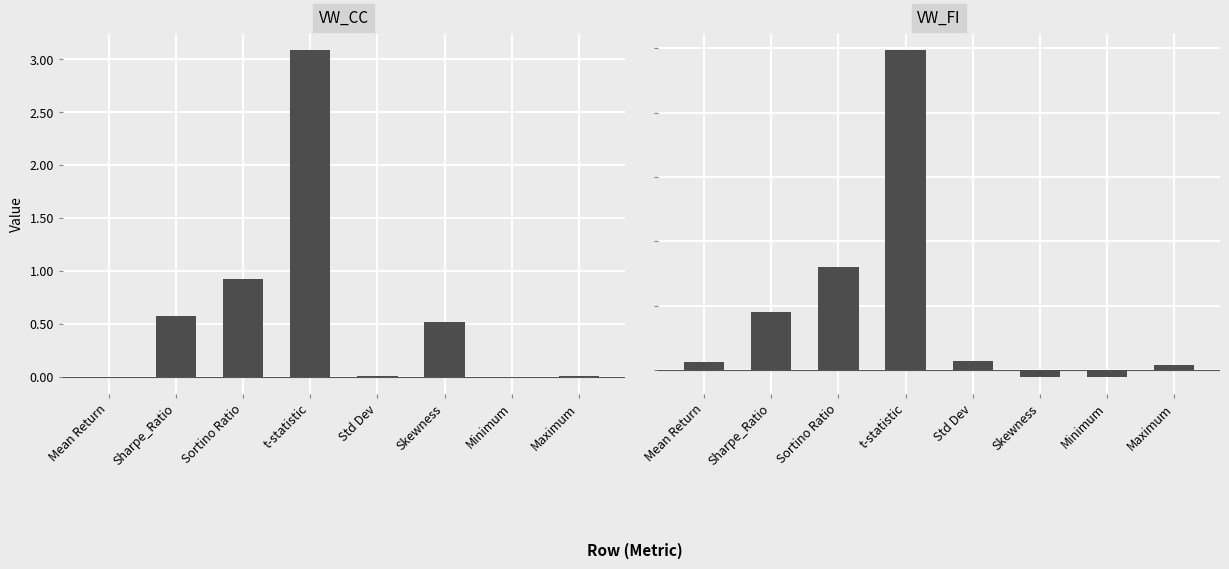

At which category is the sum across all series the highest?

t-statistic